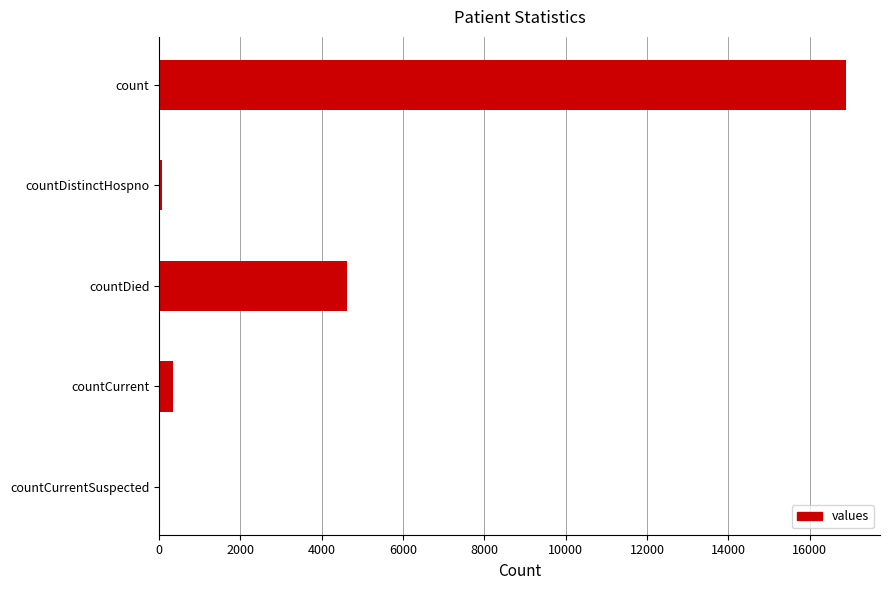

Reading bottom to top, transcribe all the data shown in this chart.

countCurrentSuspected=0	countCurrent=347	countDied=4618	countDistinctHospno=74	count=16889